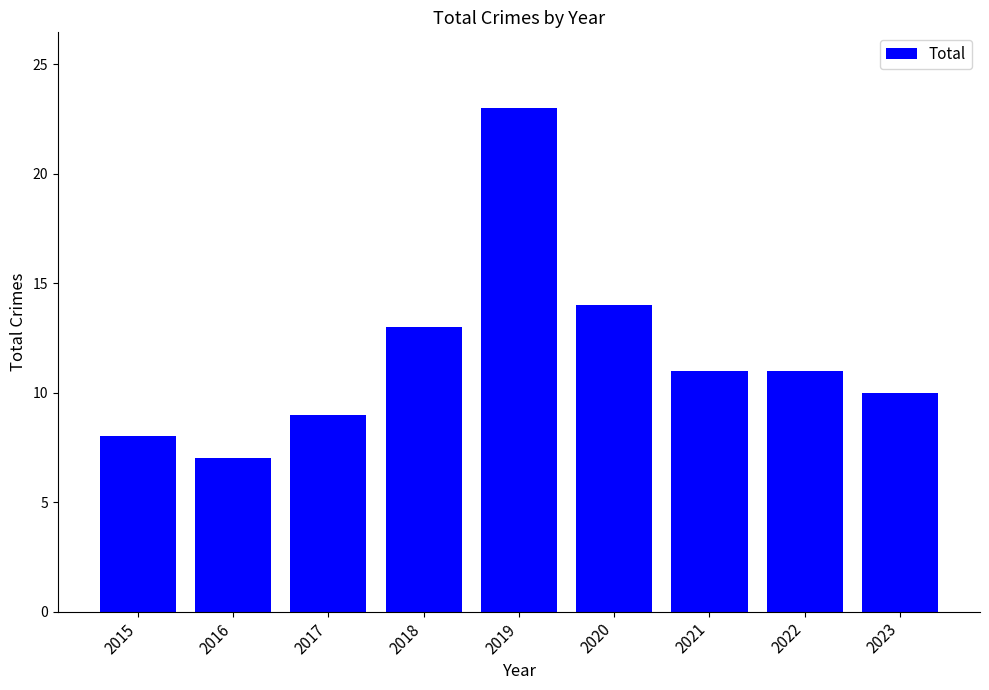

Approximately how many times larger is the value at 2021 compared to 2018?

0.8